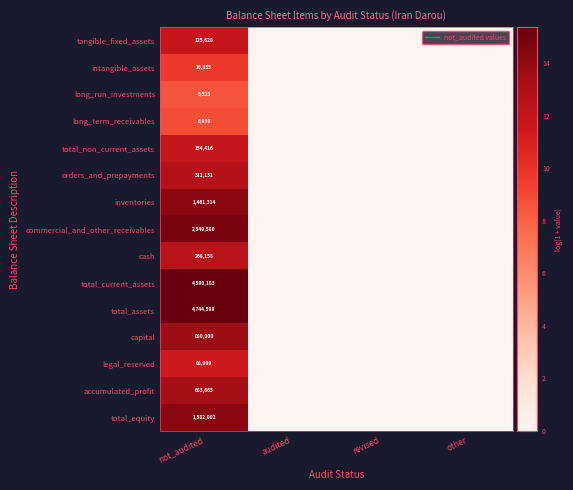

At how many categories does at least one series exceed 10?

1